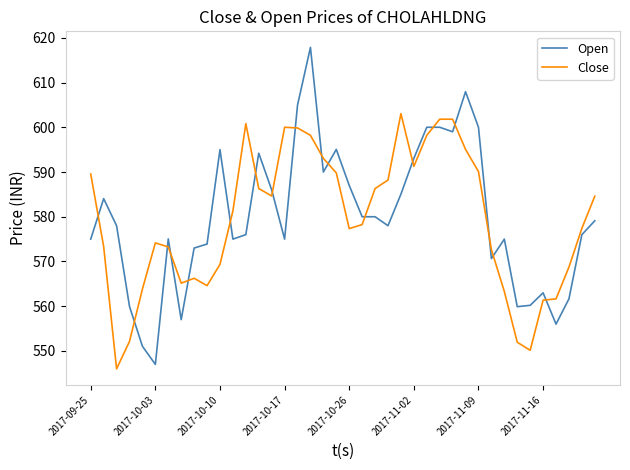

What is the average value of the Close series?

579.4